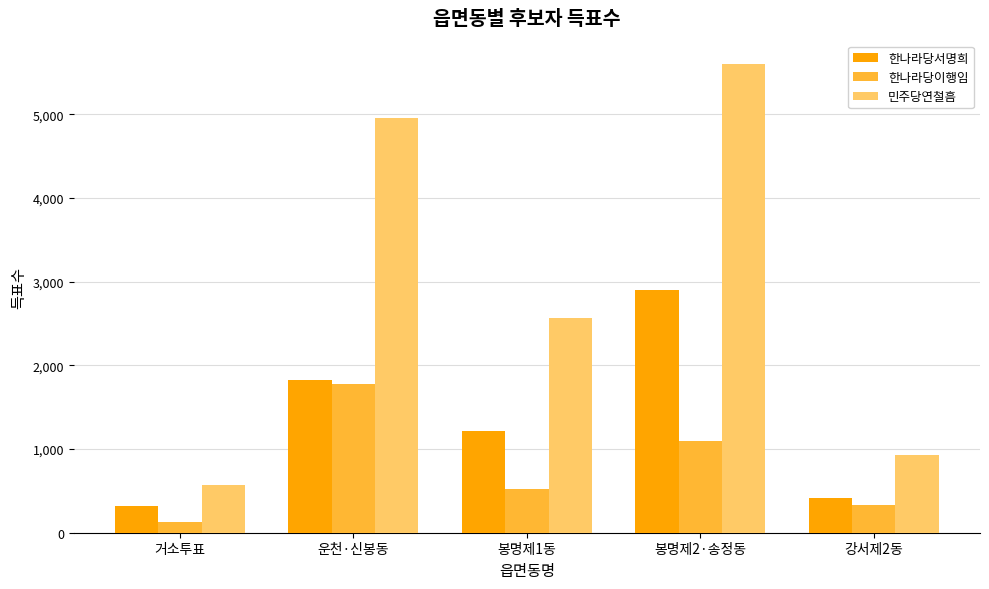

Reading right to left, extract all data points from this chart.

한나라당서명희: 410	2898	1217	1823	315
한나라당이행임: 329	1098	517	1773	132
민주당연철흠: 925	5602	2562	4957	565